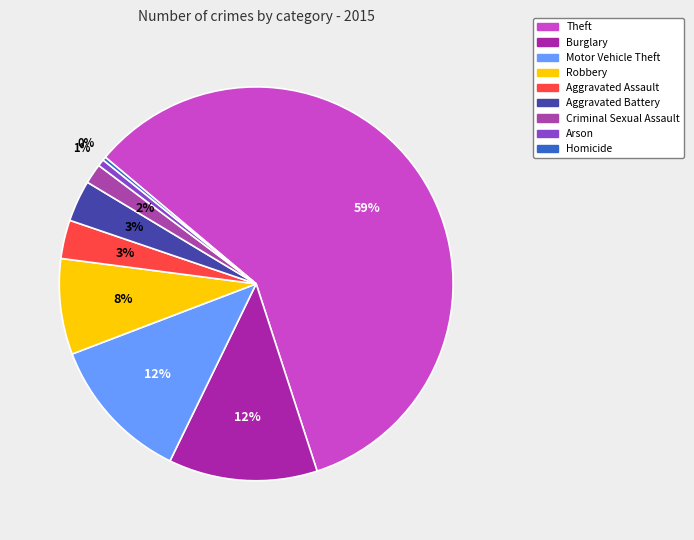

How many slices are in this pie chart?

9